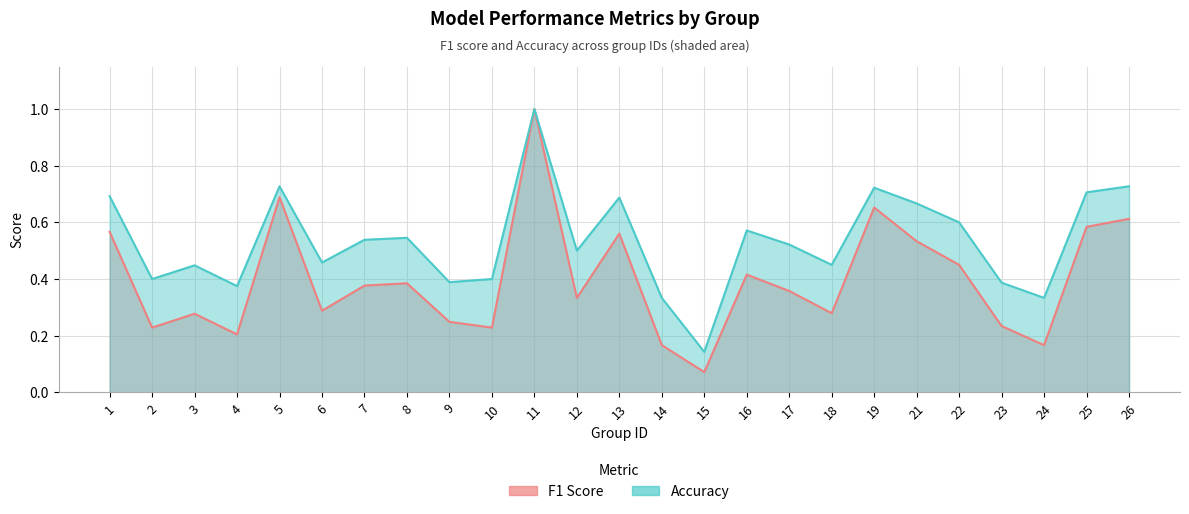

True or false: f1 and accuracy cross at least once.

False